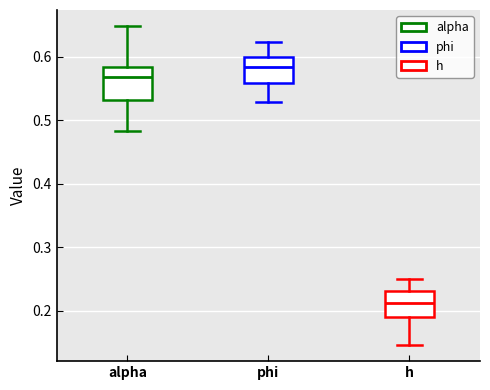

Which box has the lowest median line?

h